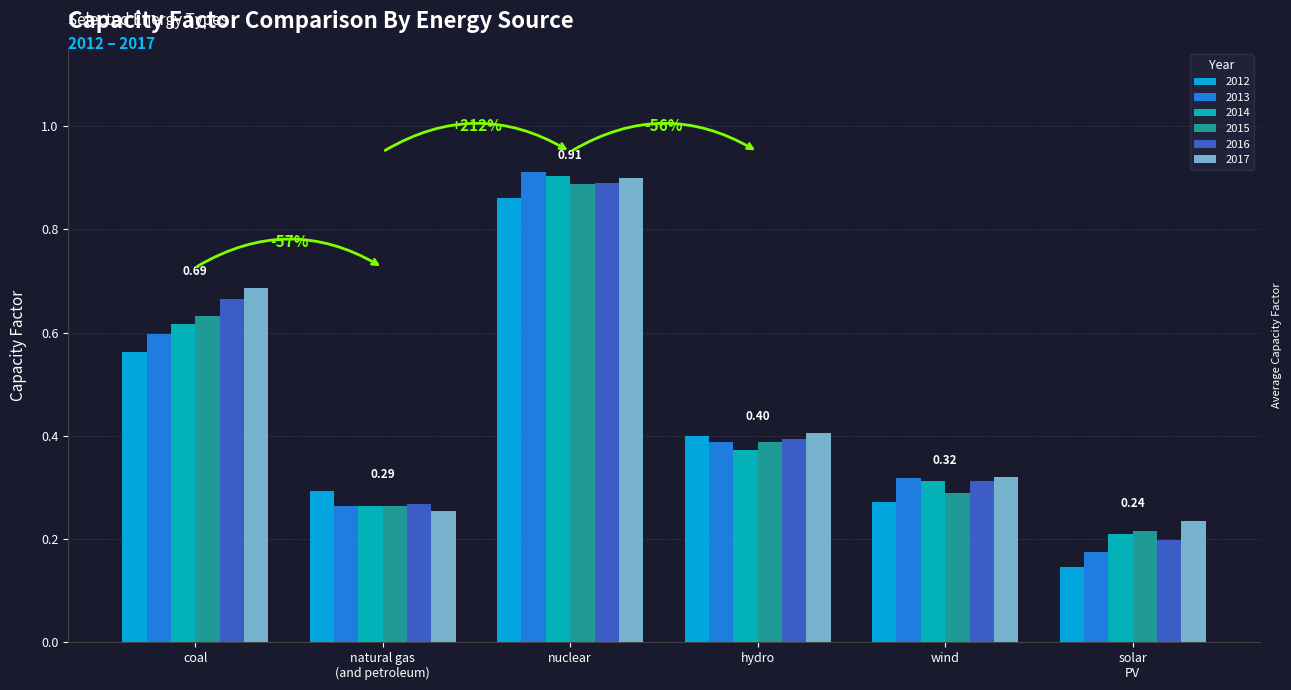

What is the sum of all 2012 values?

2.5